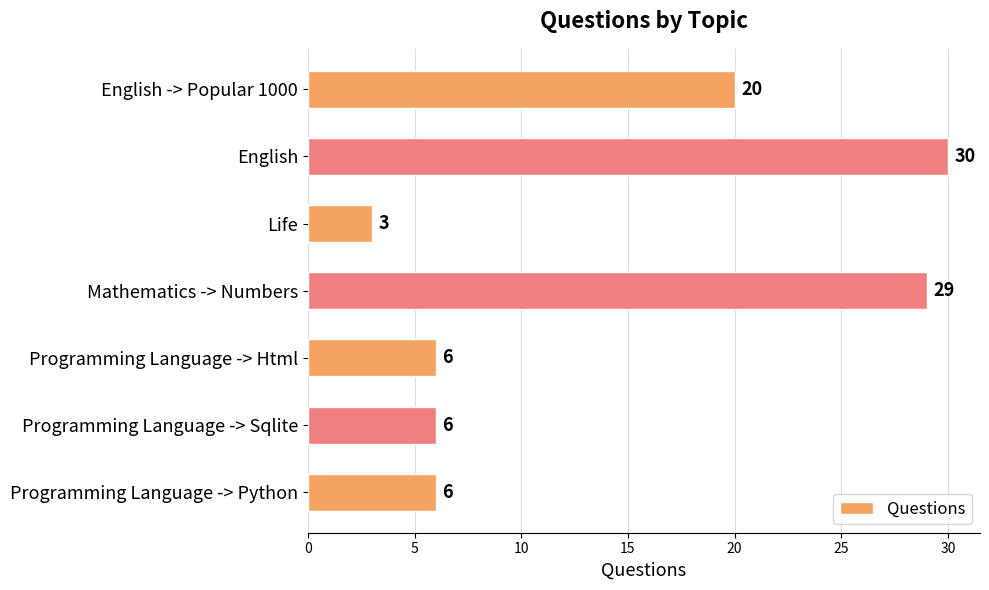

Does the chart contain stacked bars?

No